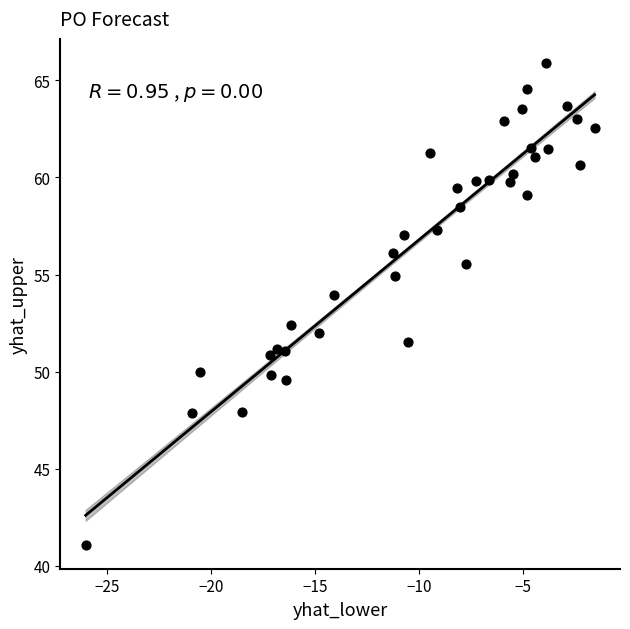

What Y value in the scatter plot is closest to 53?

52.4